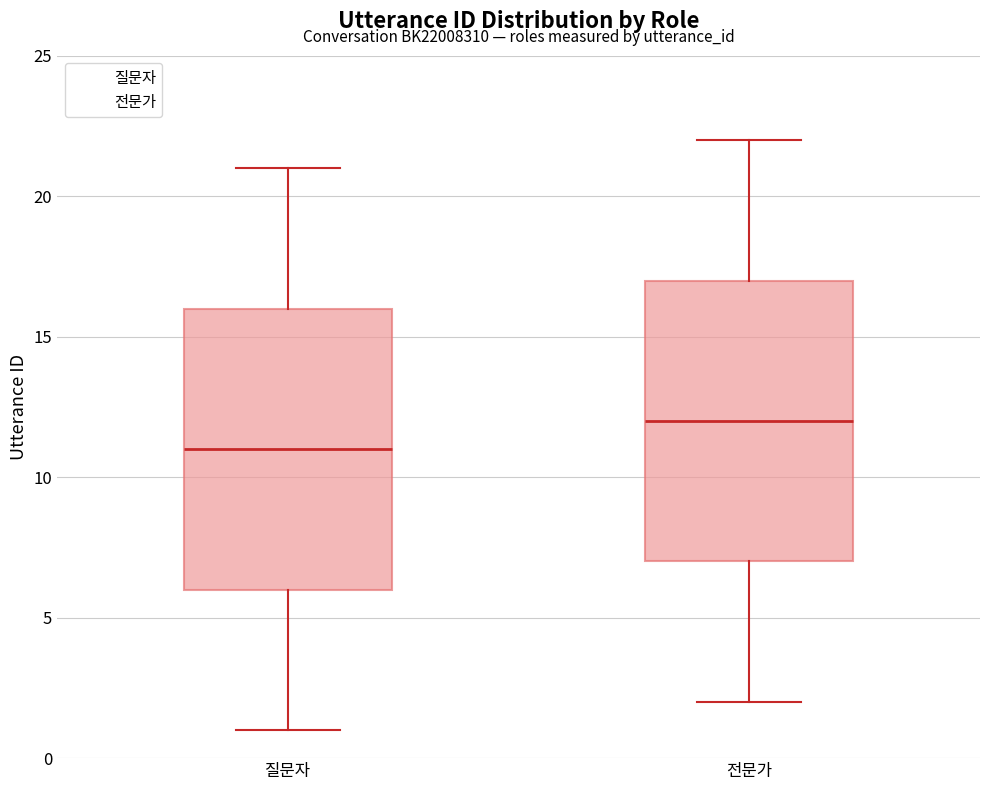

Reading left to right, read every box against the y-axis: the position of its median line, the range the box covers, and the ends of its whiskers. The values are not printed on the chart, so give them approximately, as read against the axis.

질문자: median 11, box 6 to 16, whiskers 1 to 21
전문가: median 12, box 7 to 17, whiskers 2 to 22